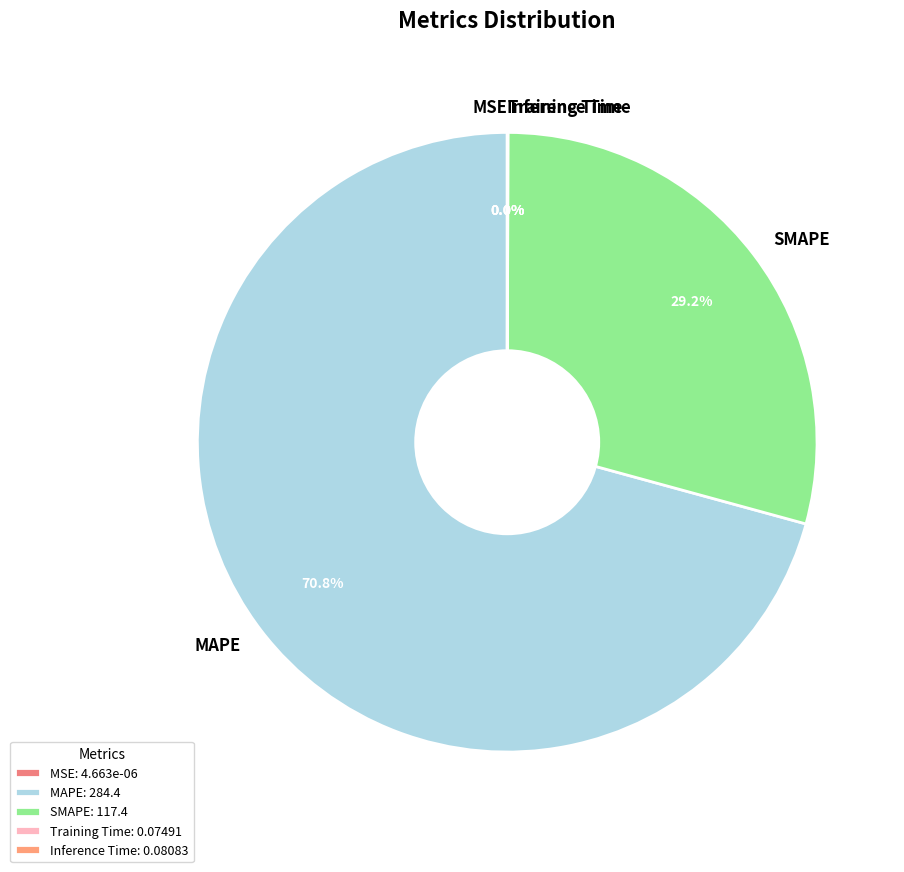

How many slices are in this pie chart?

5